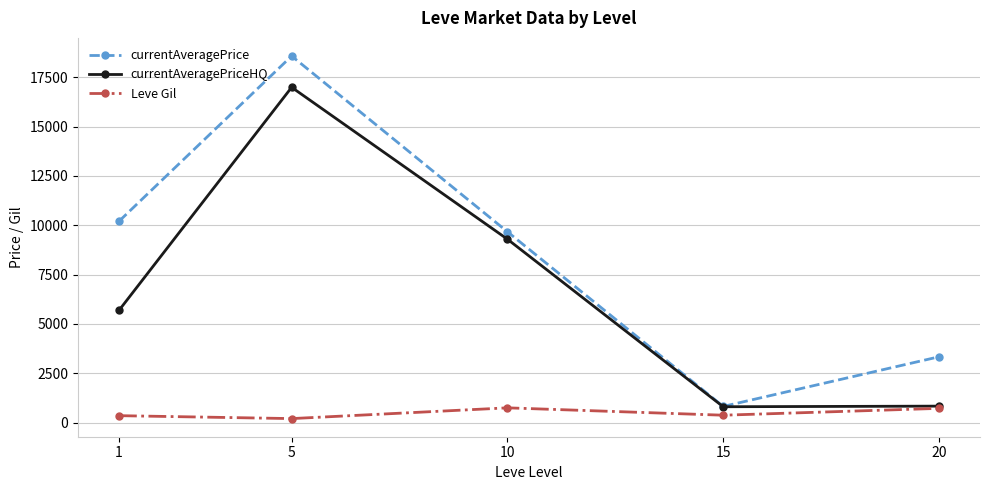

What is the difference between the maximum and second lowest values in the currentAveragePriceHQ series?

16155.5